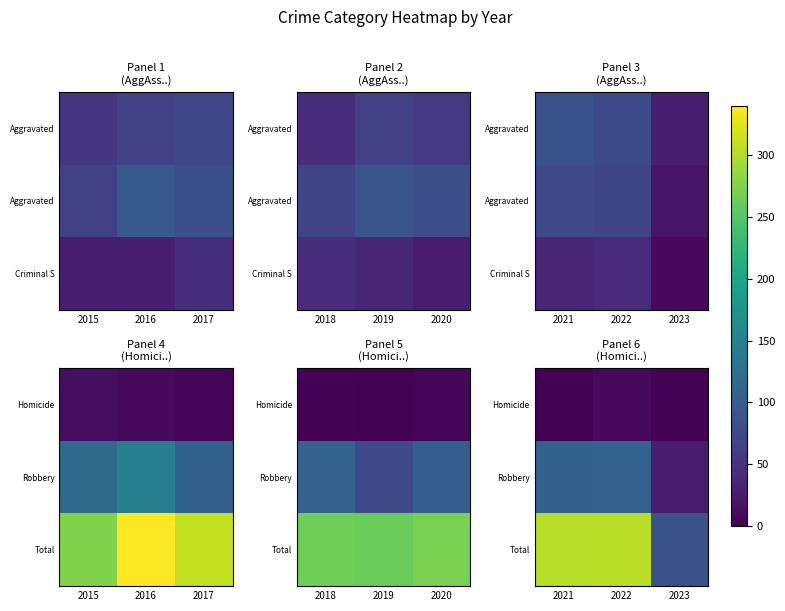

True or false: Total has a value of 152 at 2021.

False